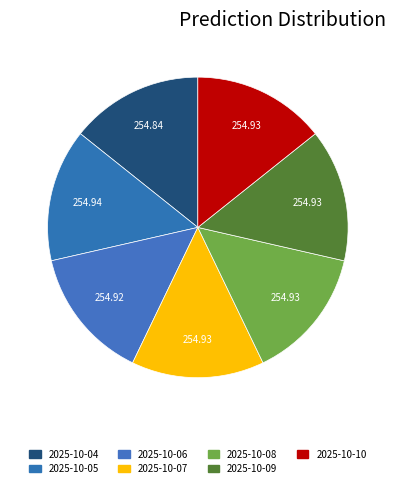

Rank the categories by value from lowest to highest.

2025-10-04, 2025-10-06, 2025-10-08, 2025-10-10, 2025-10-09, 2025-10-07, 2025-10-05